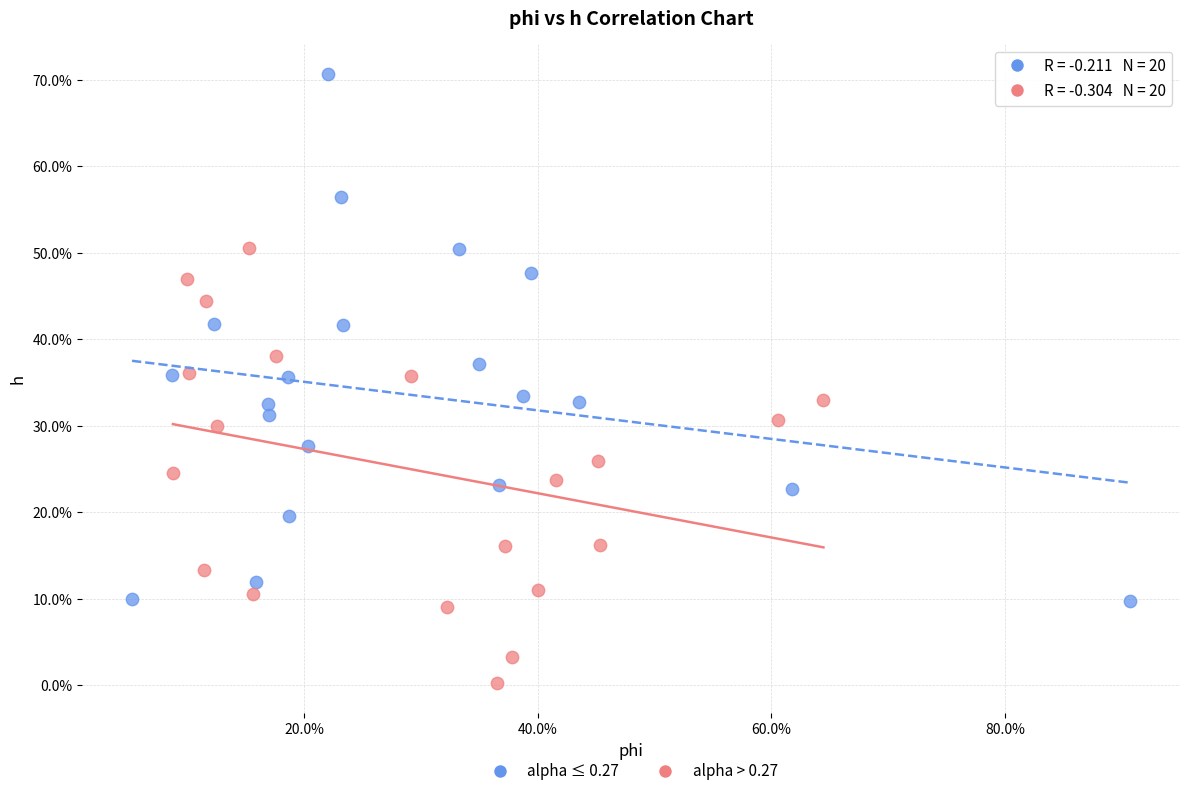

Which series has the widest spread of Y values?

alpha ≤ 0.27